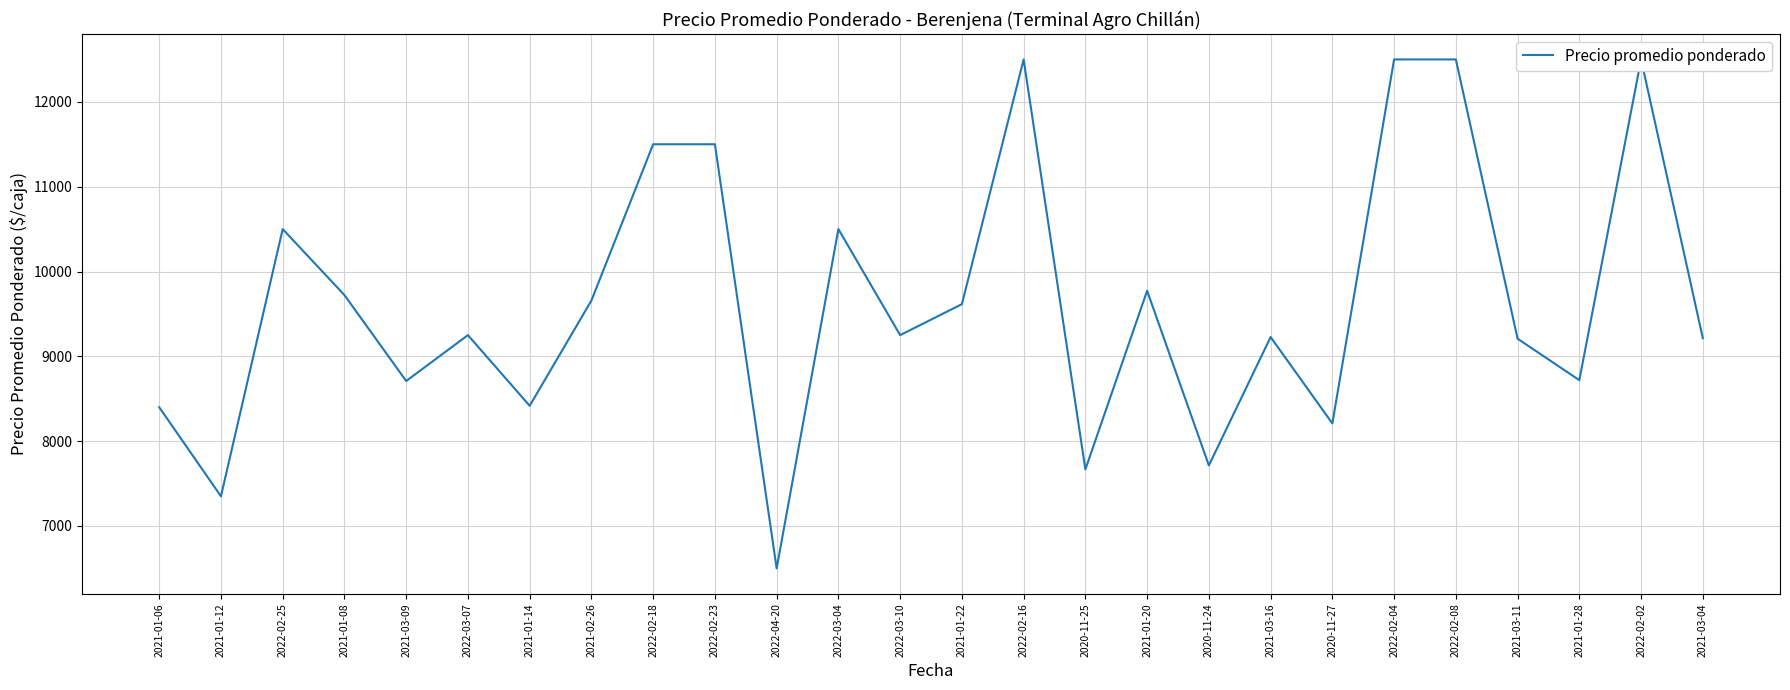

True or false: the data shows 6831 at 2022-03-04.

False